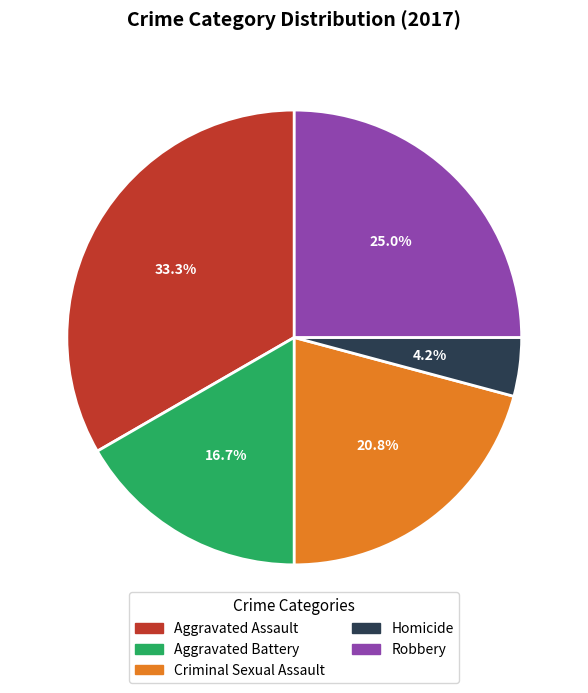

Is it true that Criminal Sexual Assault is 32% of the pie?

False